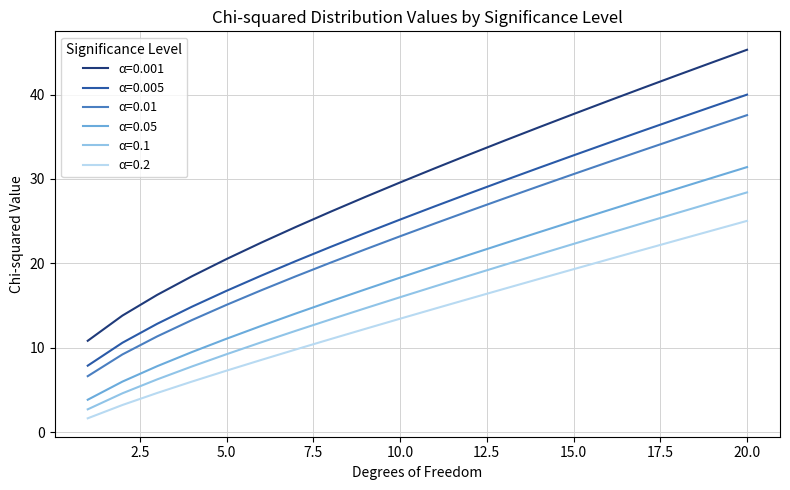

True or false: α=0.05 and α=0.2 cross at least once.

False